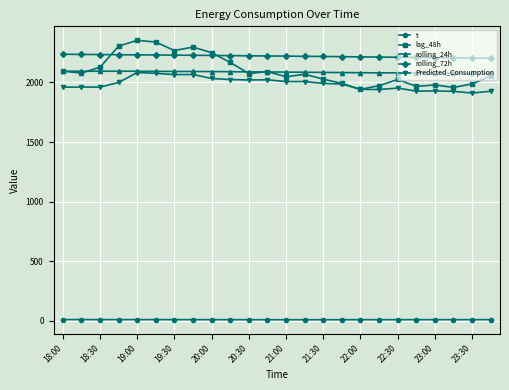

Is this an area chart (filled region under the line)?

No